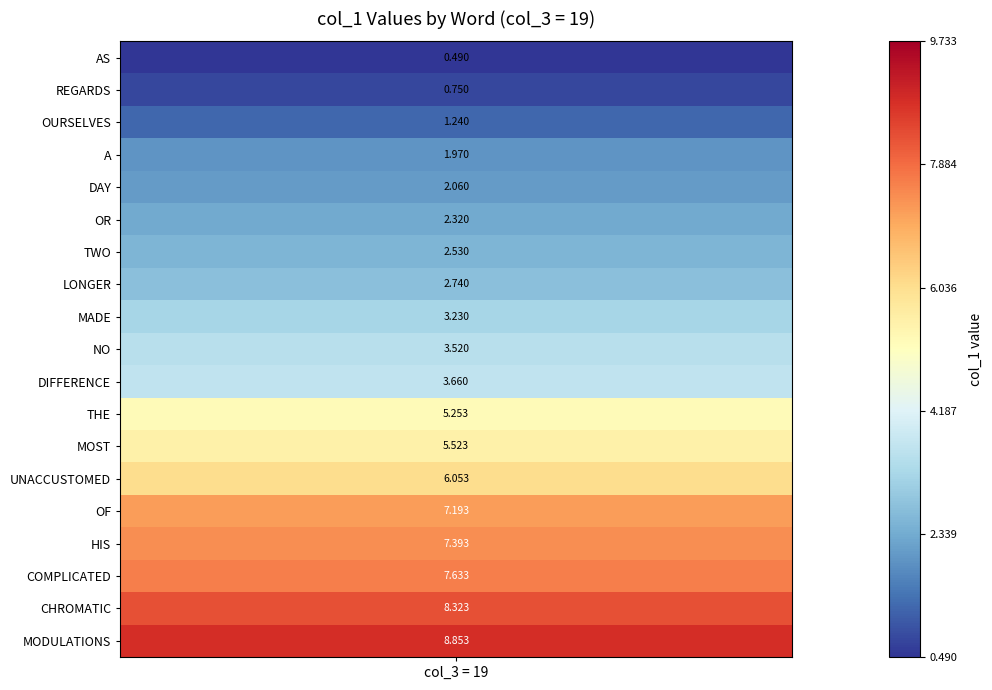

What is the difference between the second highest and second lowest values in the values series?

7.6